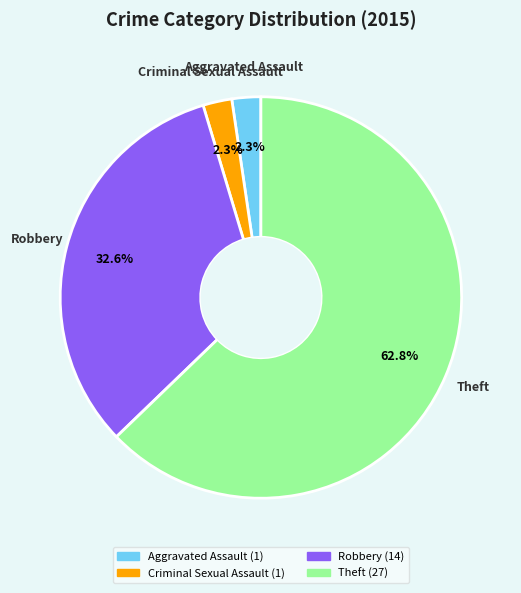

To the nearest percent, what portion does Aggravated Assault represent?

2%